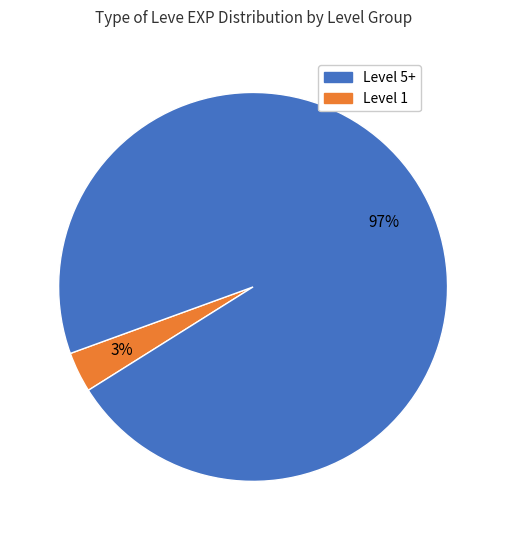

To the nearest percent, what is the average slice percentage?

50%